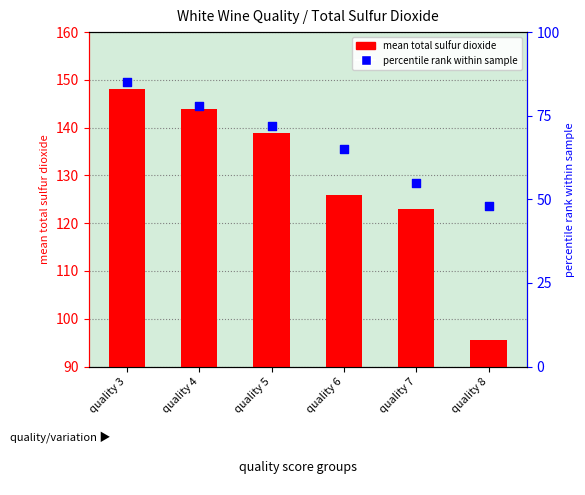

What is the total value across all series at quality 7?

177.9